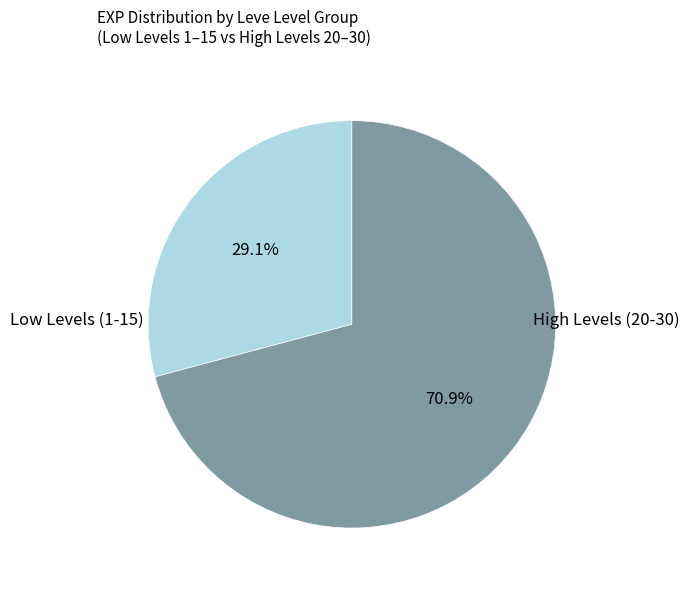

Rank the categories by value from highest to lowest.

High Levels (20-30), Low Levels (1-15)